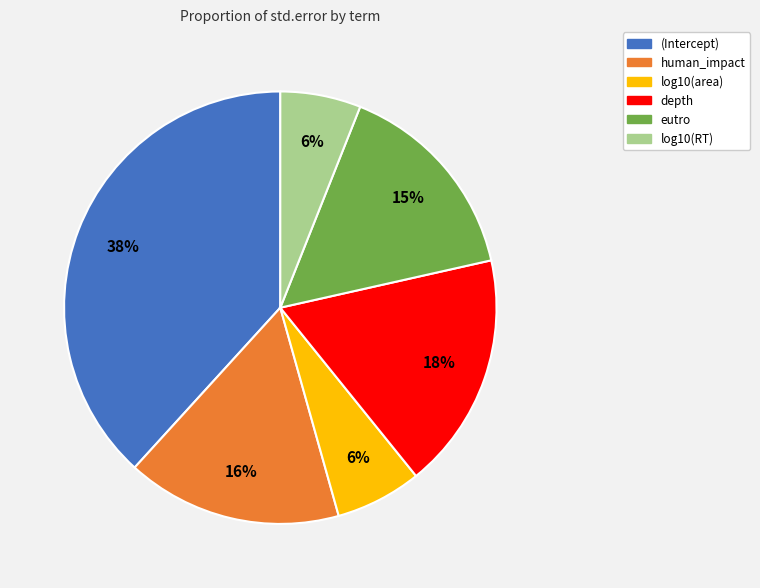

Is it true that log10(RT) is 6% of the pie?

True